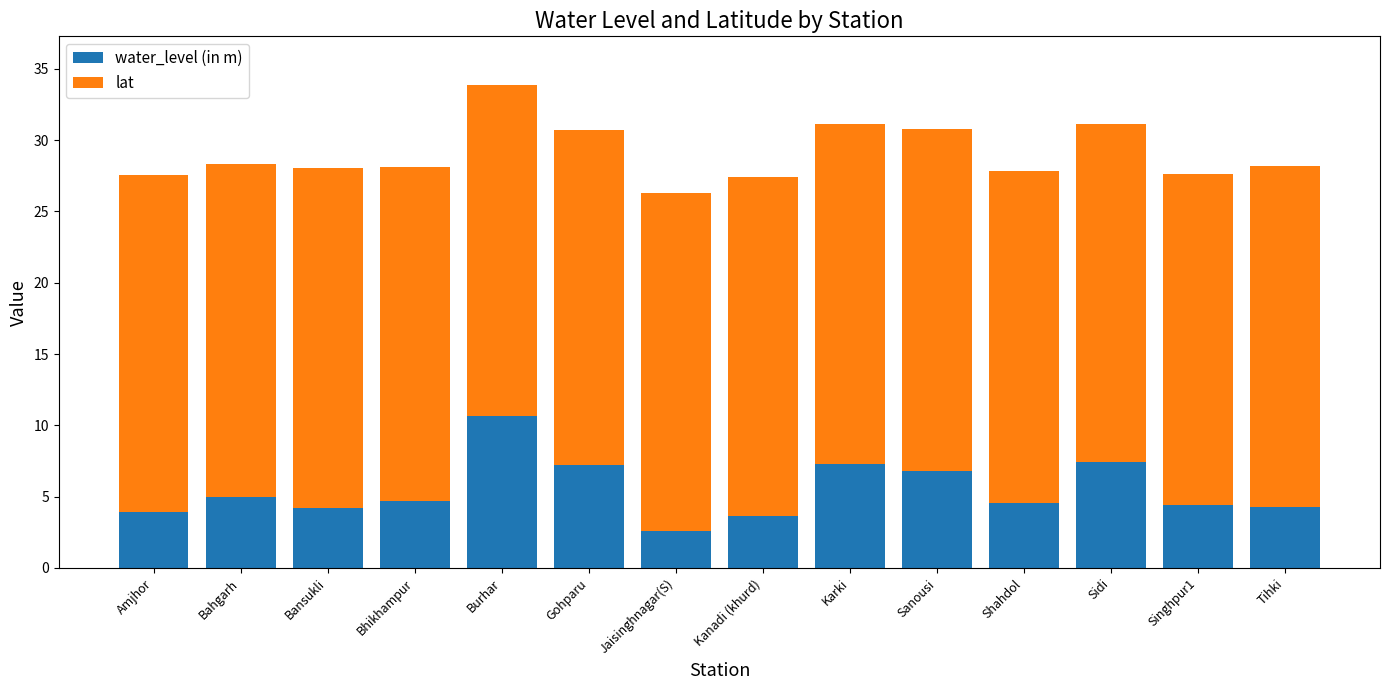

Are the bars grouped side by side (vs. stacked)?

No